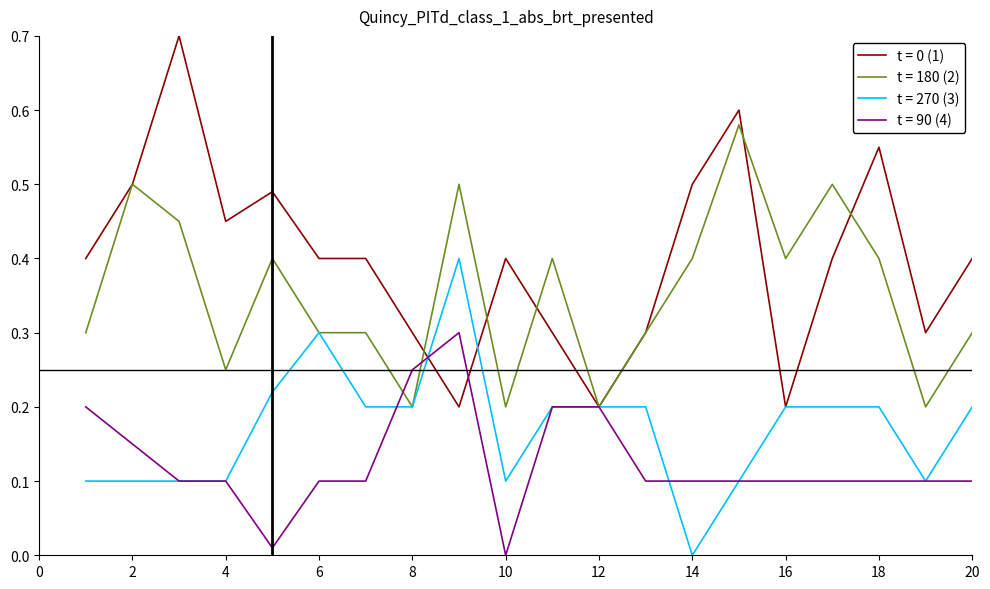

Is this an area chart (filled region under the line)?

No